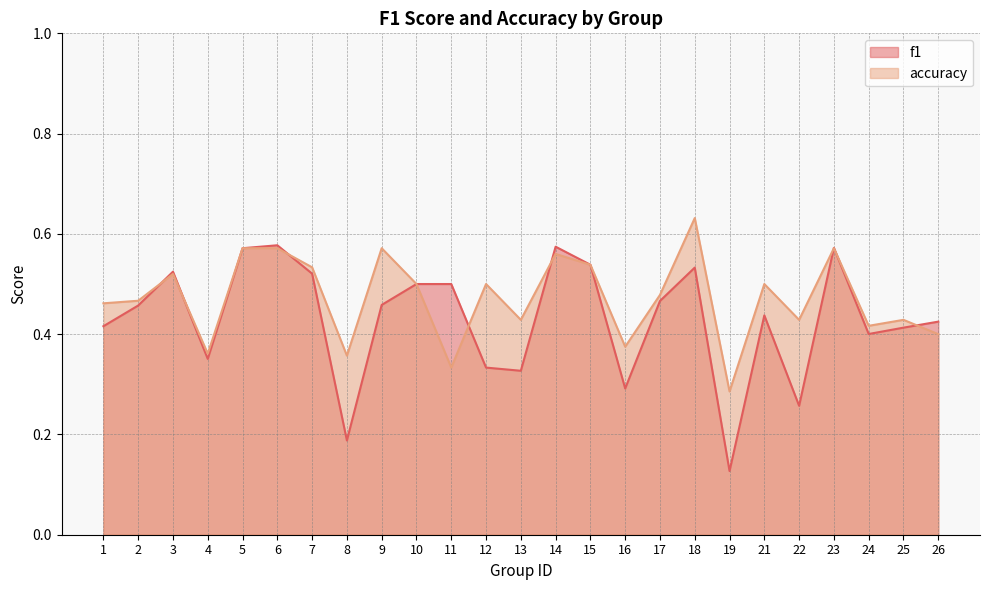

What is the minimum value shown in the chart?

0.1